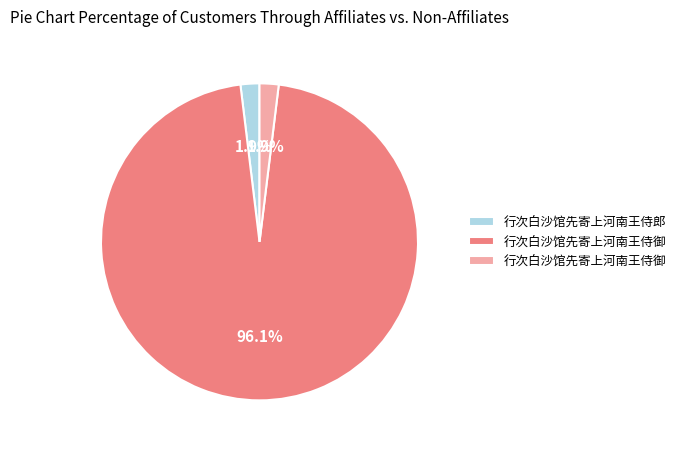

Is there any slice that represents more than half of the pie?

Yes